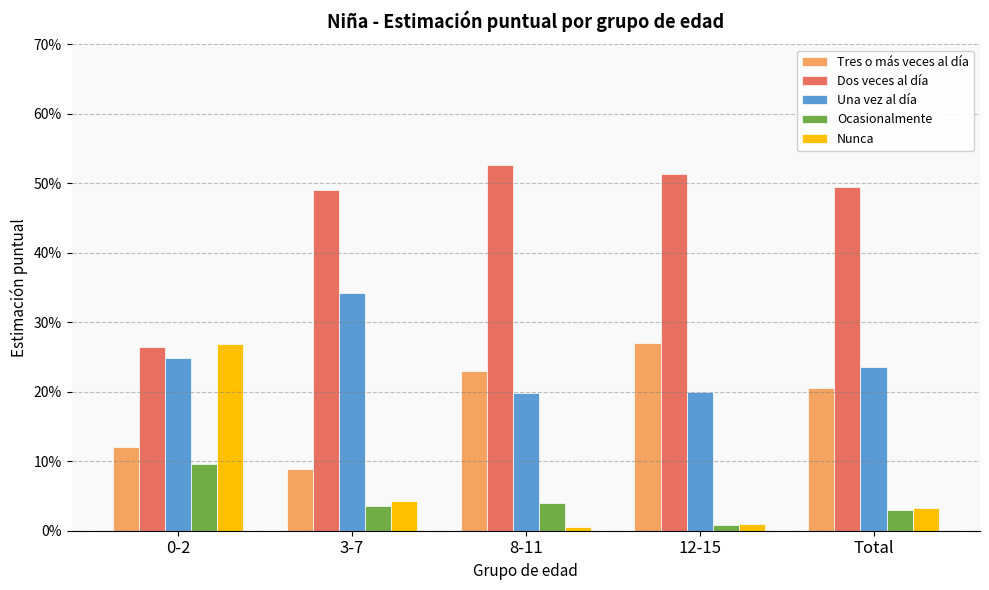

At how many categories does at least one series exceed 0?

5